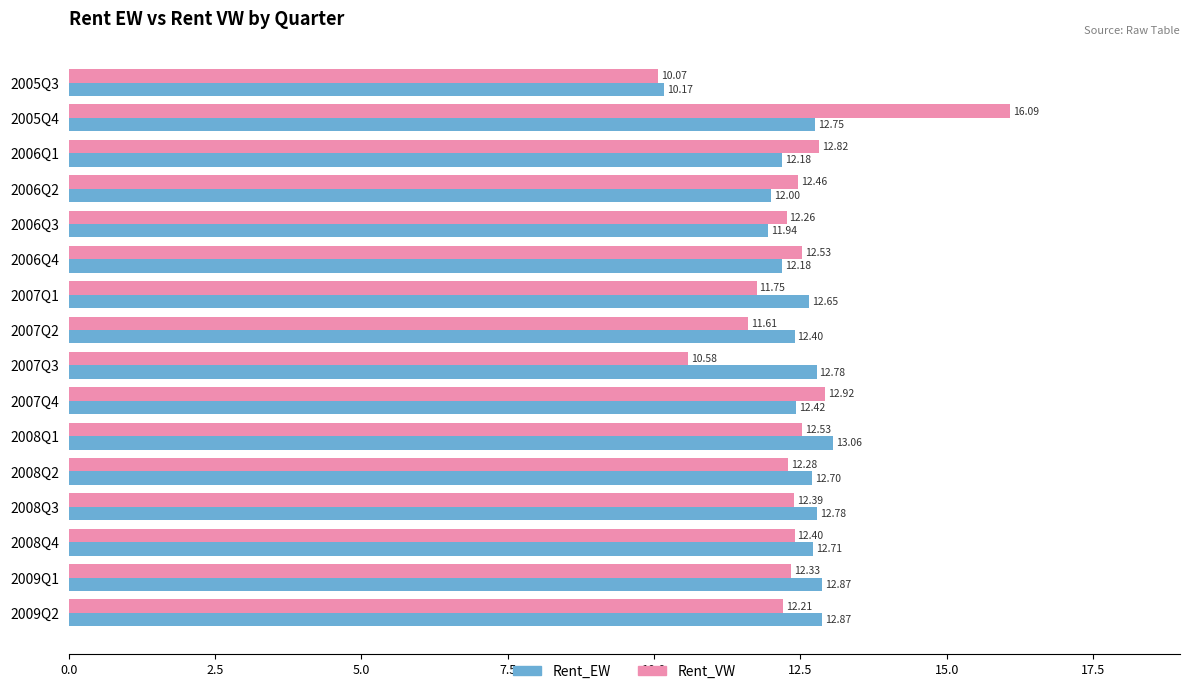

What is the sum of the Rent_VW values at 2008Q2 and 2005Q4?

28.4